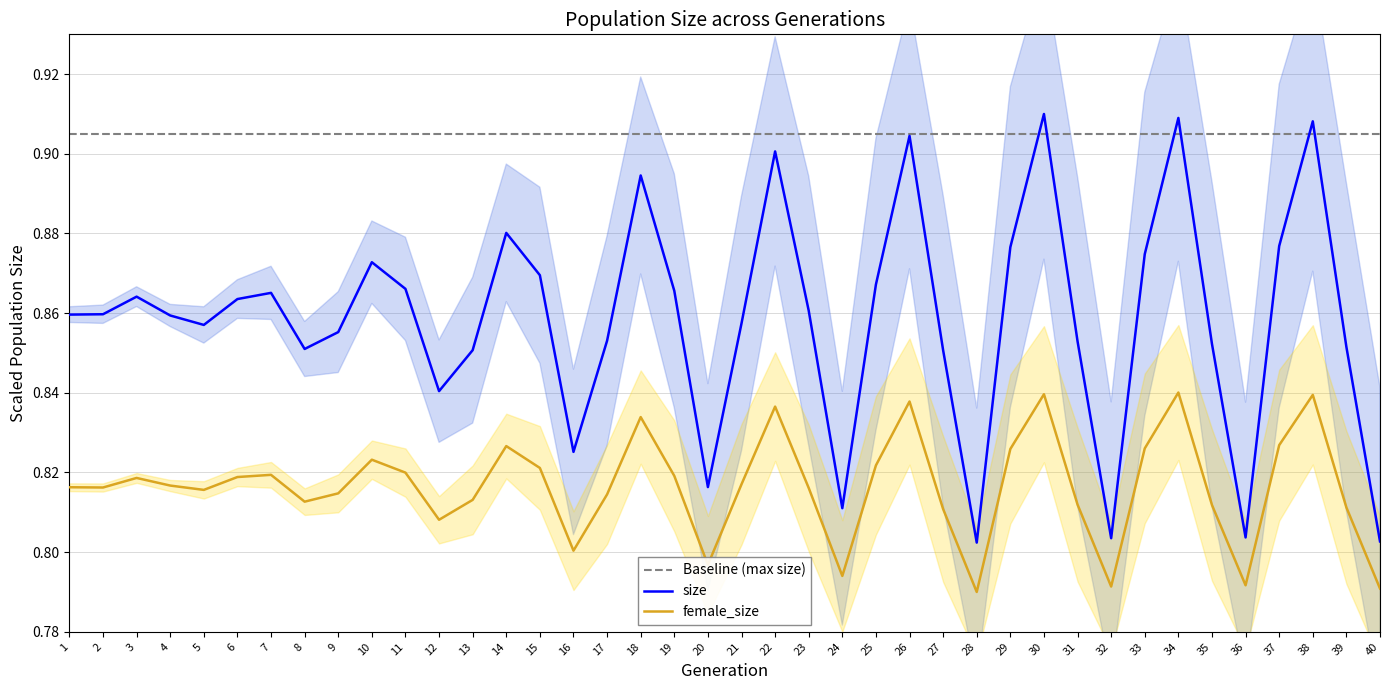

True or false: size and female_size cross at least once.

False